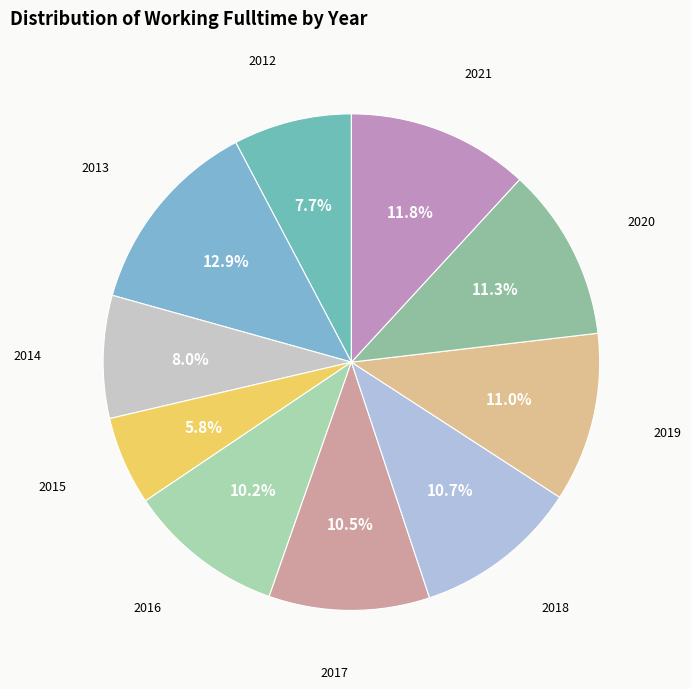

What is the smallest slice in the pie chart?

2015